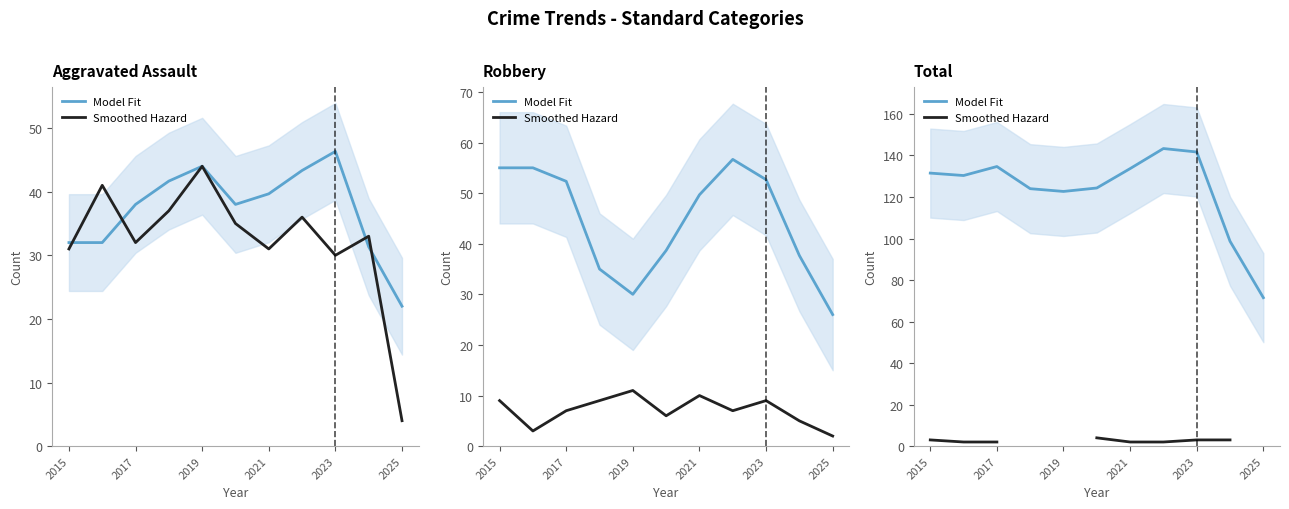

What is the difference between the Model Fit values at 2021 and 2015?

7.5